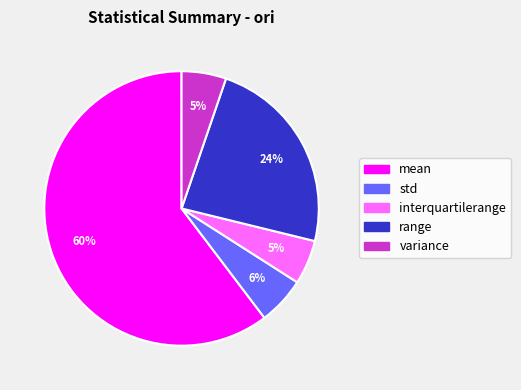

What is the largest slice in the pie chart?

mean